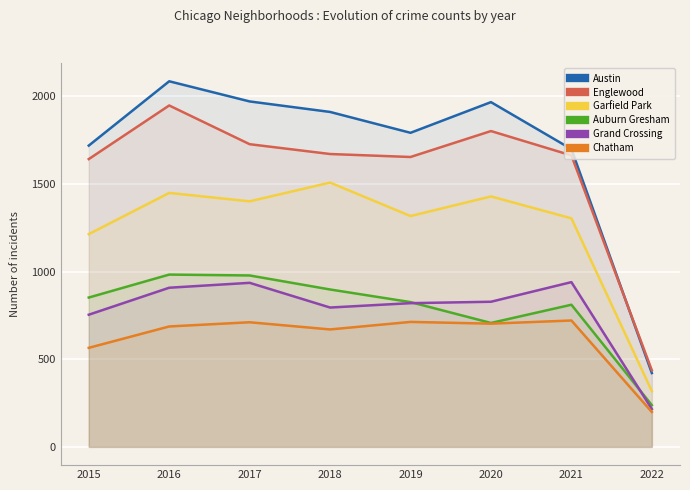

Which series changed the most between 2015 and 2019?

Chatham